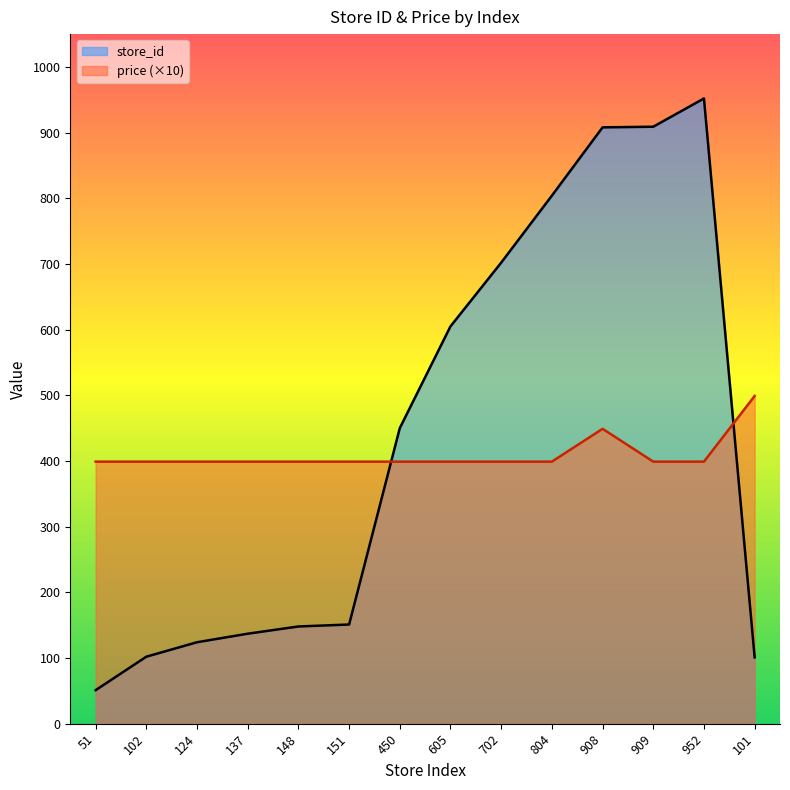

What is the sum of the store_id values at 450 and 102?

552